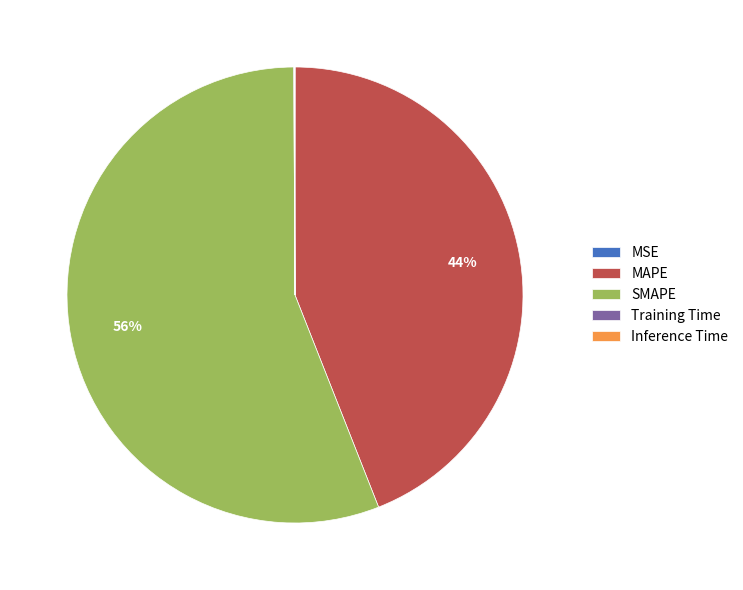

The SMAPE slice represents 56% of the pie. True or false?

True